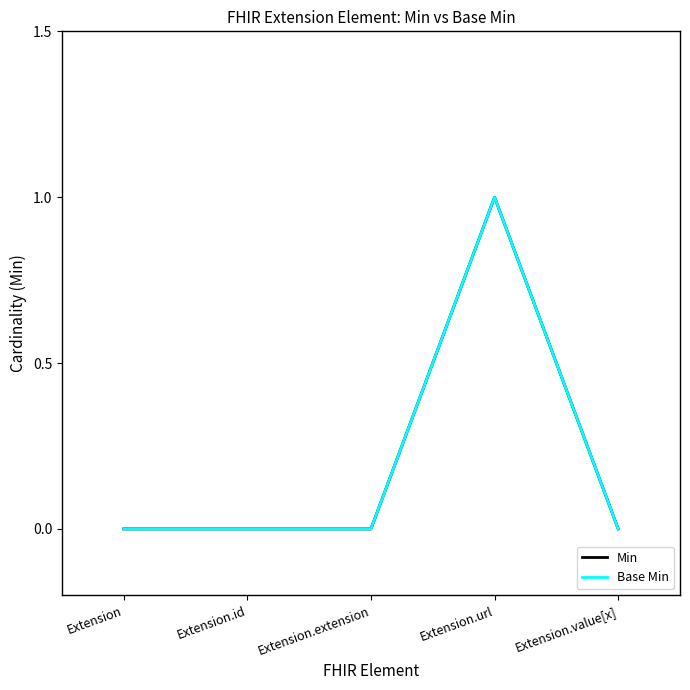

Does the chart have visible grid lines?

No